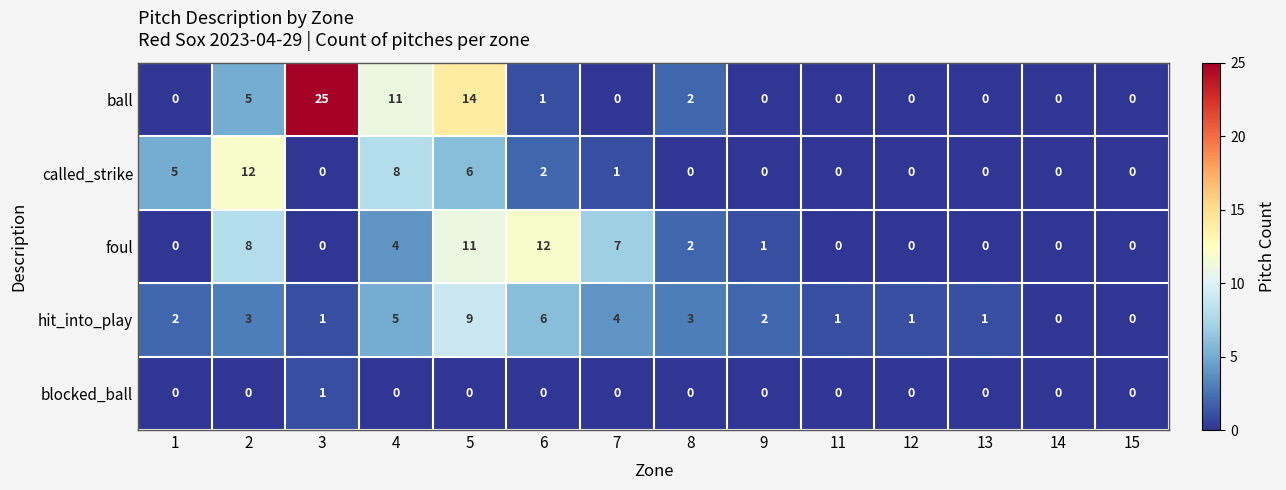

The value of called_strike at 15 is 0. True or false?

True